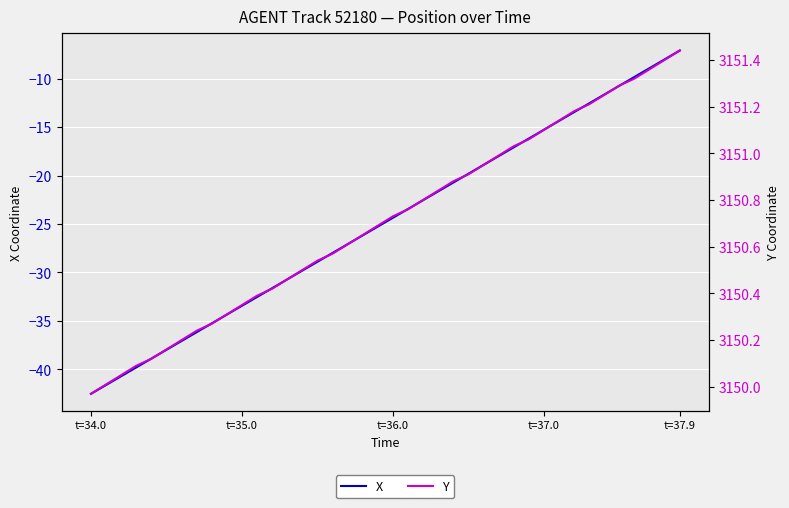

True or false: Y has more than 0 points higher than both neighbors.

False